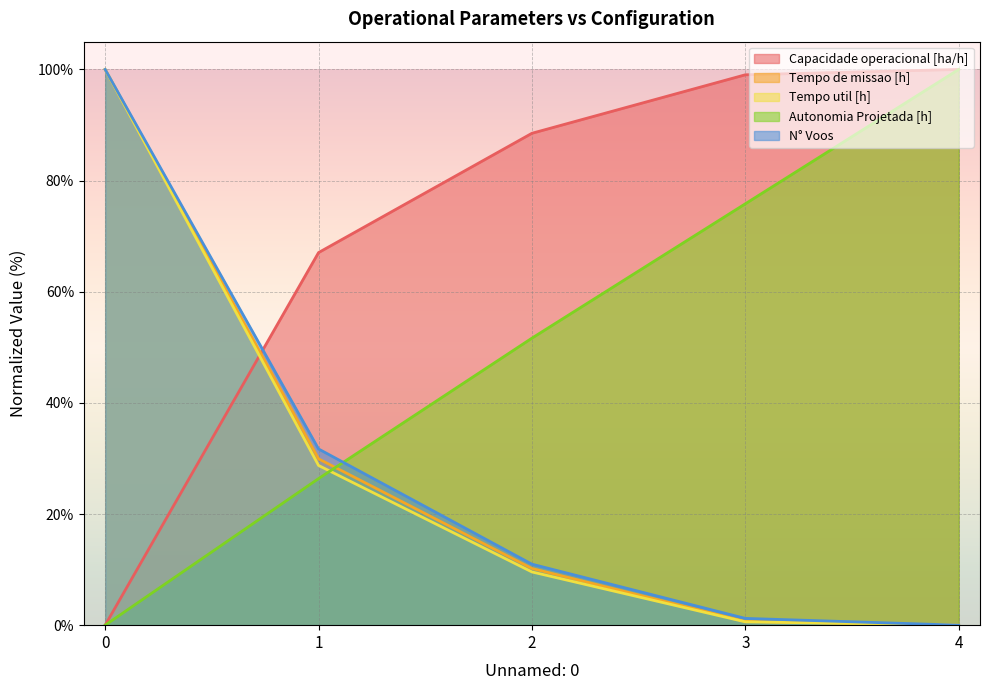

What is the difference between the Tempo de missao [h] values at 1 and 2?

19.7